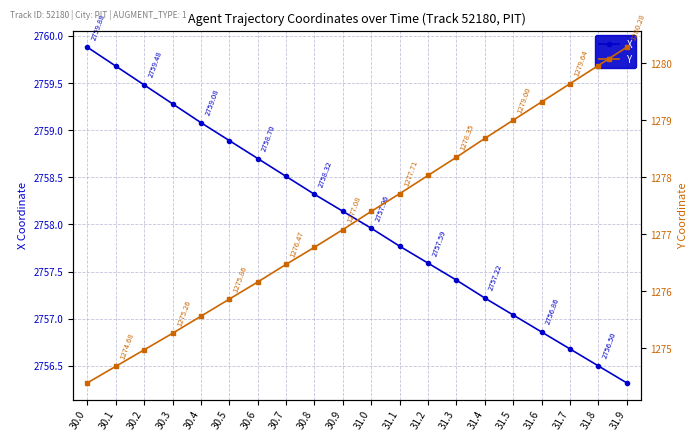

List the series in order of their peak value, highest first.

X, Y